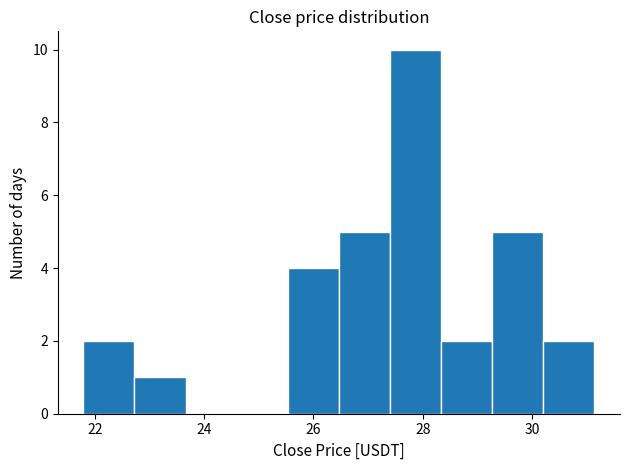

How tall is the bar that spans 28.4 to 29.2 on the x-axis? Neither the bar edges nor the heights are printed on the chart, so give them approximately, as read against the axes.

2